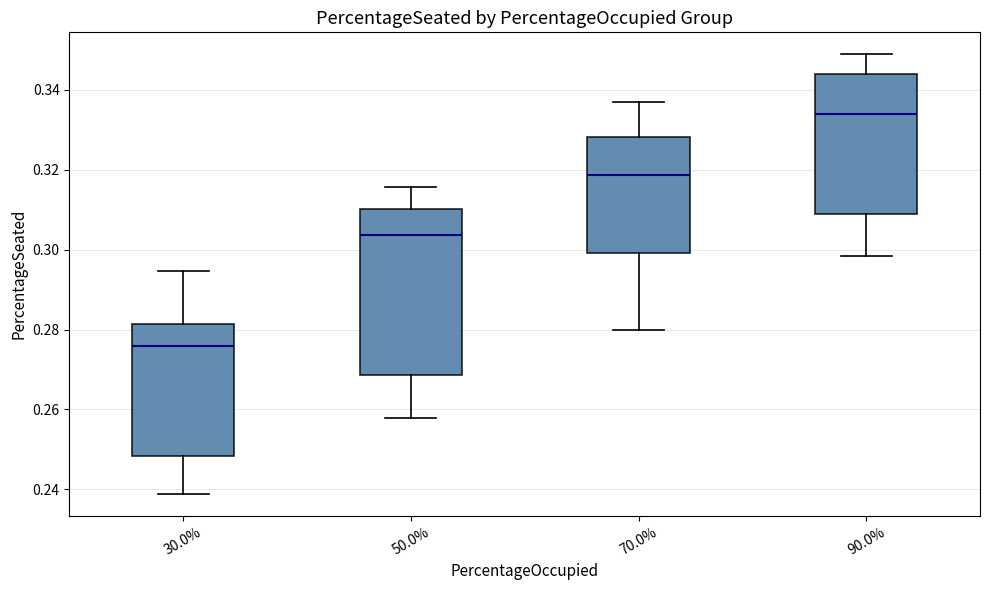

Reading left to right, read every box against the y-axis: the position of its median line, the range the box covers, and the ends of its whiskers. The values are not printed on the chart, so give them approximately, as read against the axis.

30.0%: median 0.276, box 0.248 to 0.282, whiskers 0.238 to 0.294
50.0%: median 0.304, box 0.268 to 0.310, whiskers 0.258 to 0.316
70.0%: median 0.318, box 0.300 to 0.328, whiskers 0.280 to 0.338
90.0%: median 0.334, box 0.308 to 0.344, whiskers 0.298 to 0.348